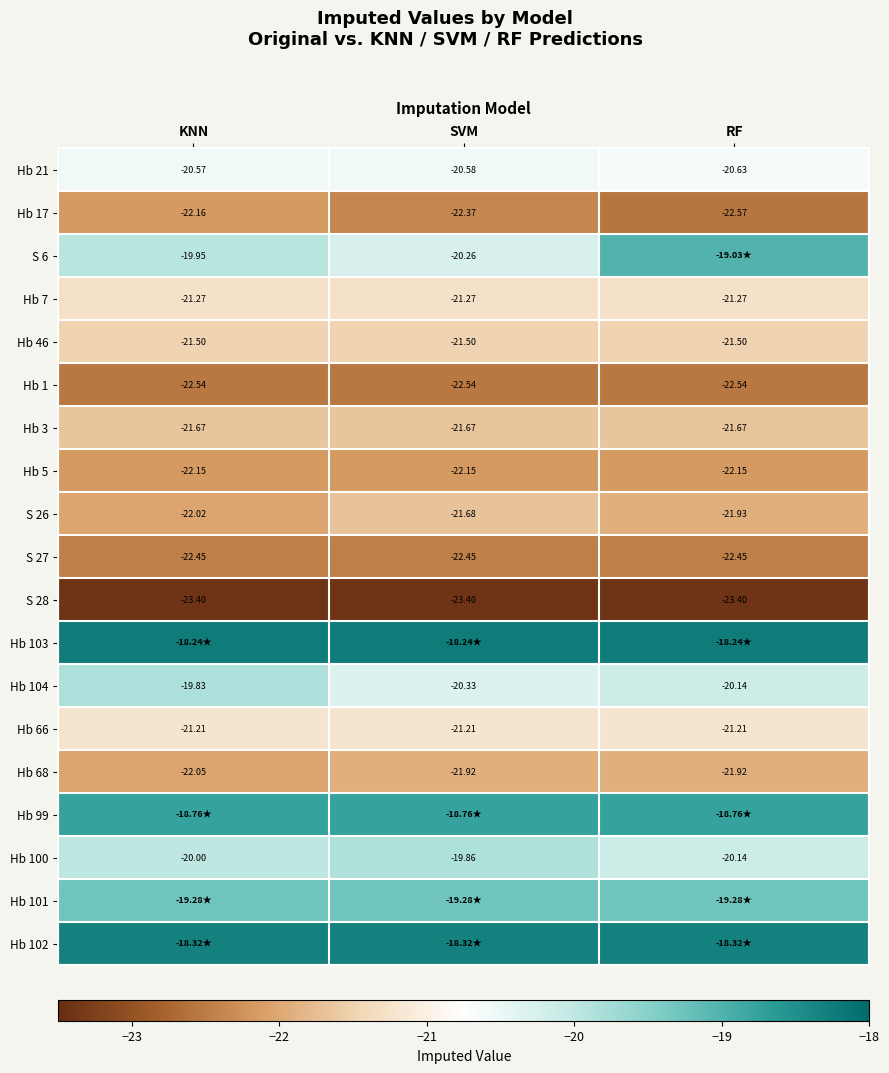

Is the value of Hb 104 at KNN greater than the value of S 27 at KNN?

Yes